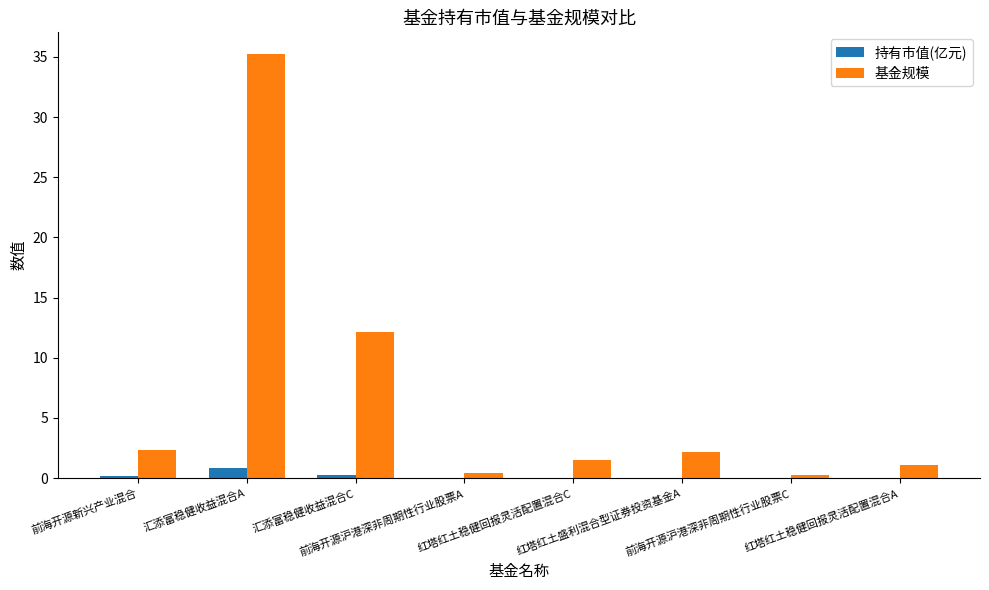

Where does the 基金规模 series first go above 2?

前海开源新兴产业混合